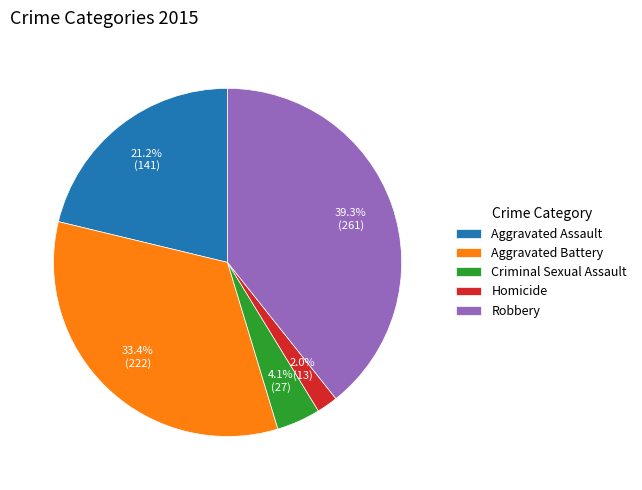

Is it true that Aggravated Battery is 33% of the pie?

True